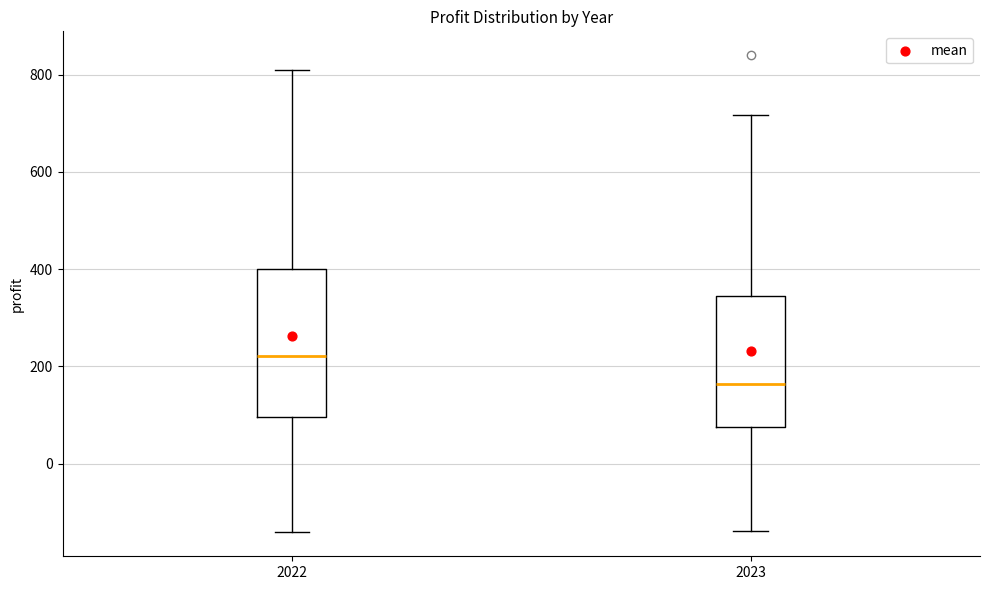

Which box has the highest median line?

2022